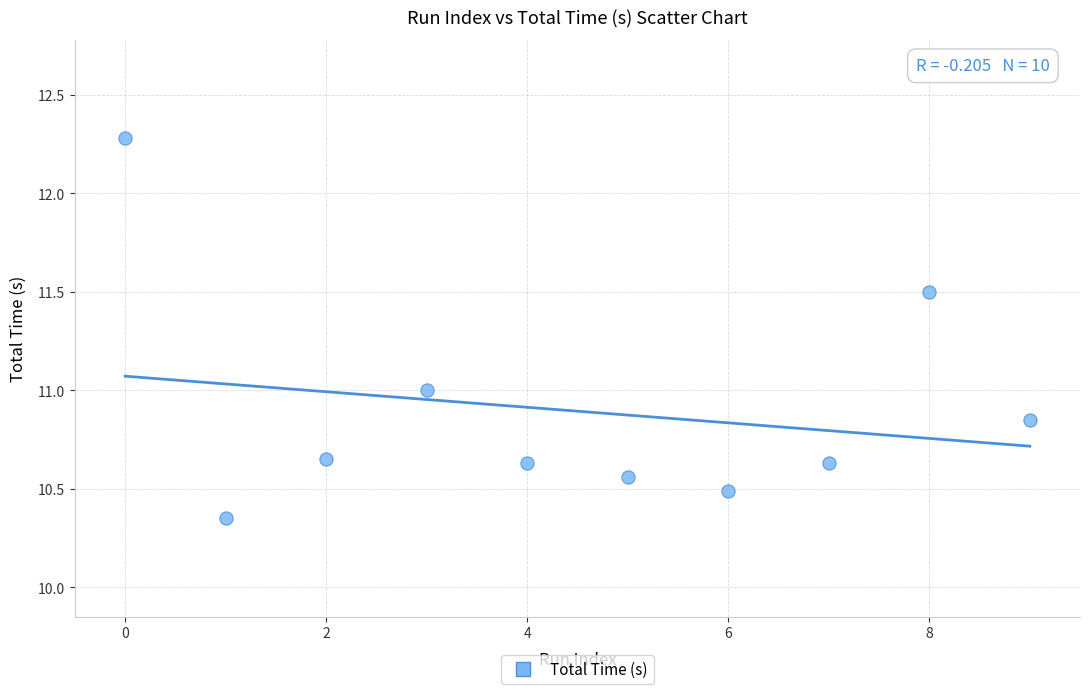

What is the average Y value?

10.9